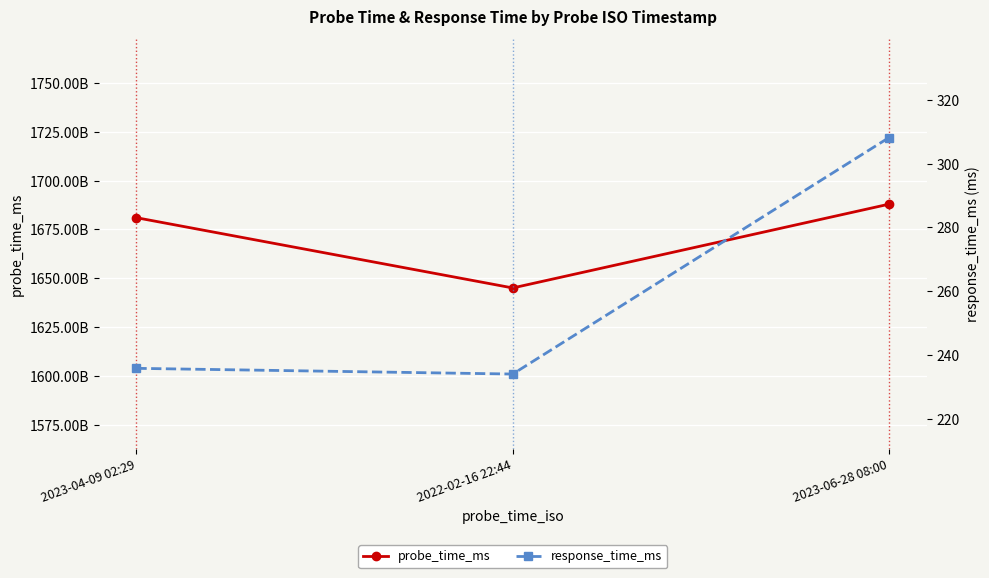

What is the smallest value displayed?

234.0